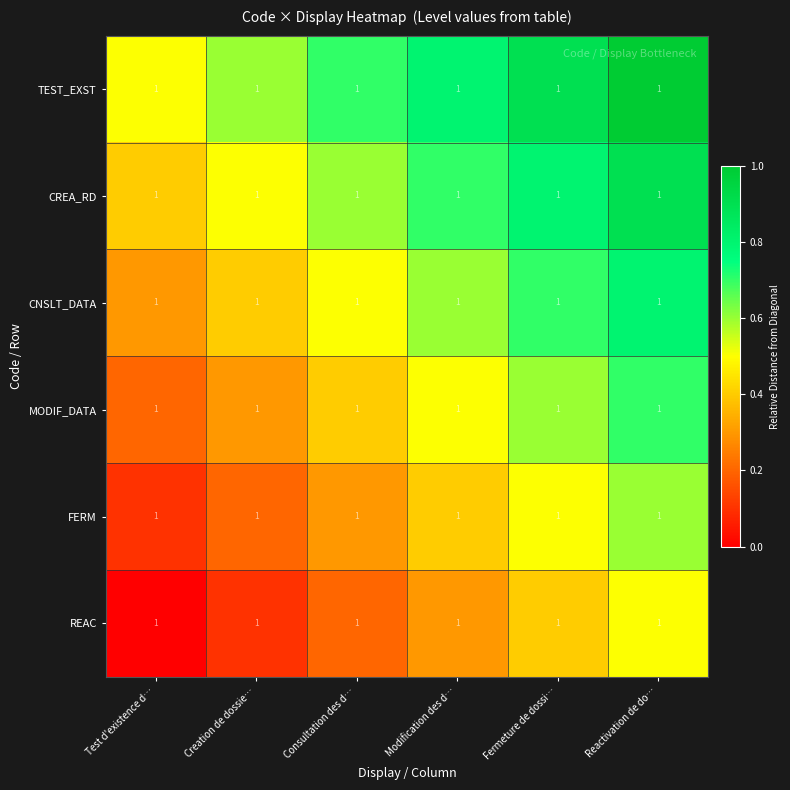

At which category does the chart reach its peak across all series?

Reactivation de do…